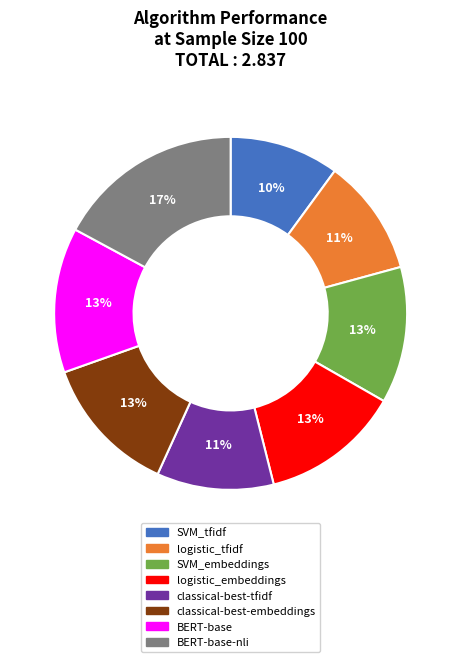

Is there any slice that represents more than half of the pie?

No